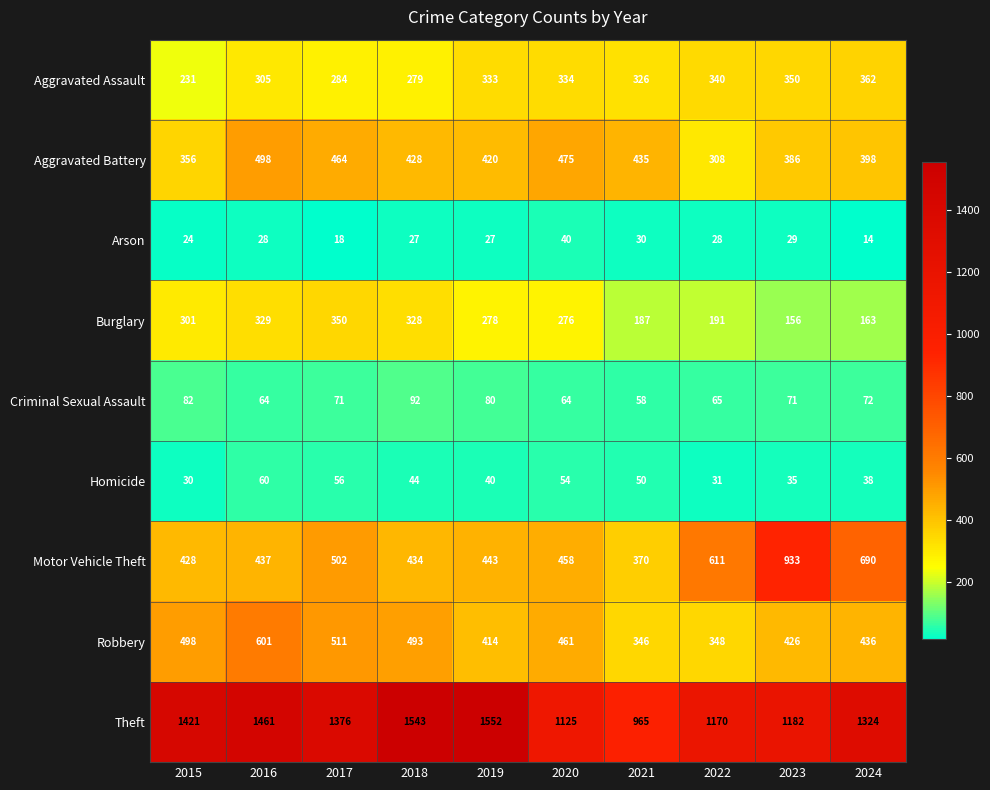

How many data points does each series have?

10